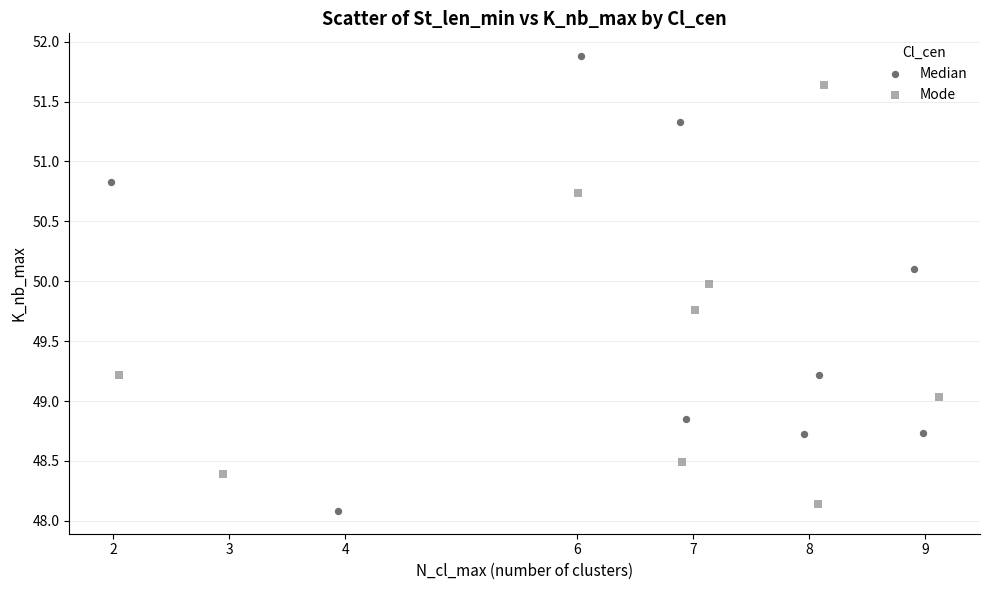

Which series has the widest spread of Y values?

Median